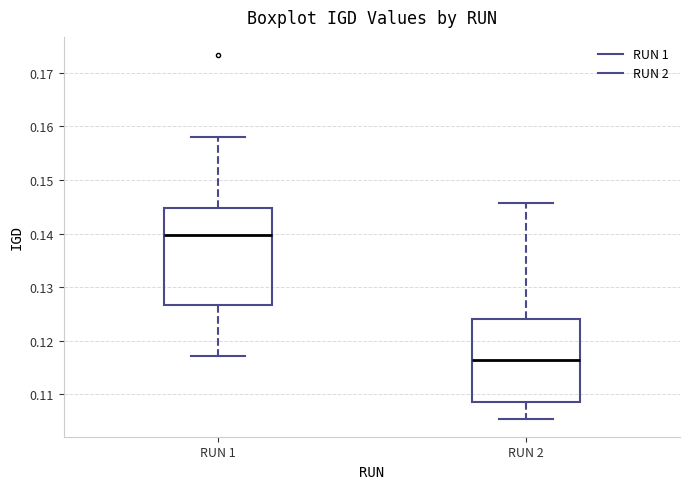

Where does the upper whisker of the box for RUN 2 end on the y-axis? The values are not printed on the chart, so give them approximately, as read against the axis.

0.146